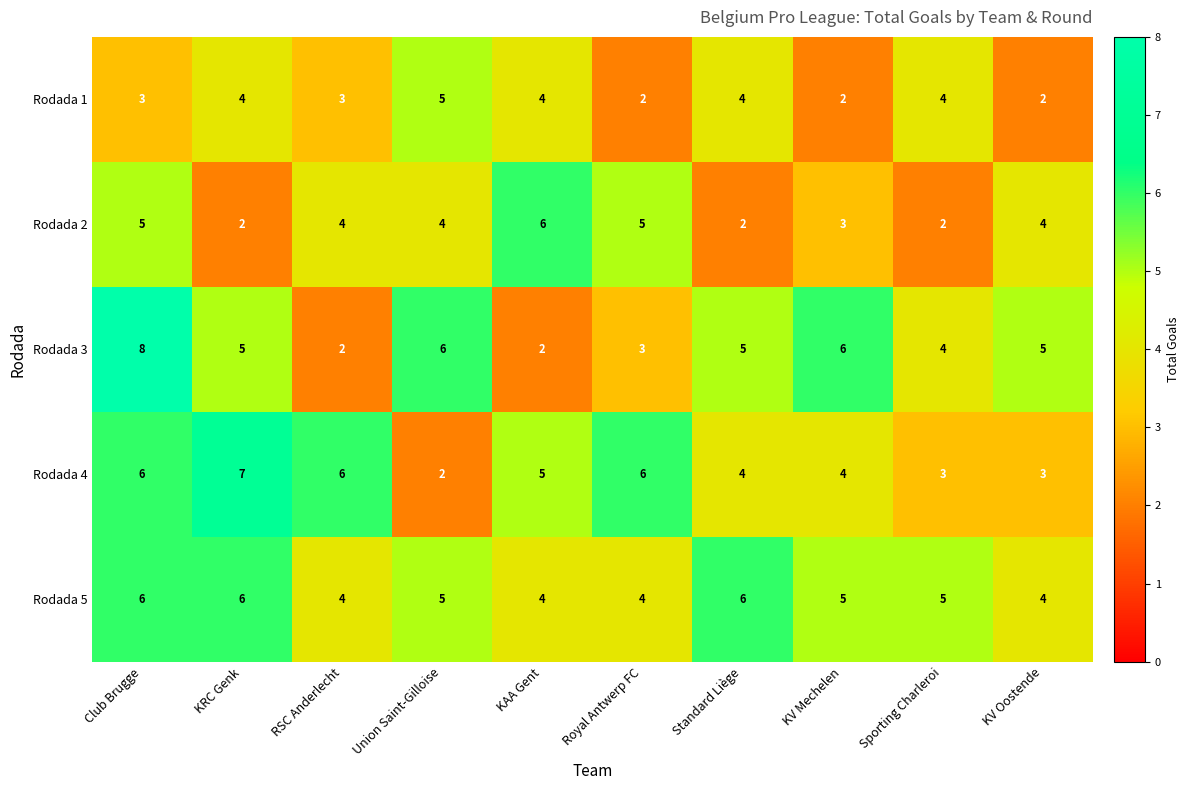

What is the sum of all Rodada 3 values?

46